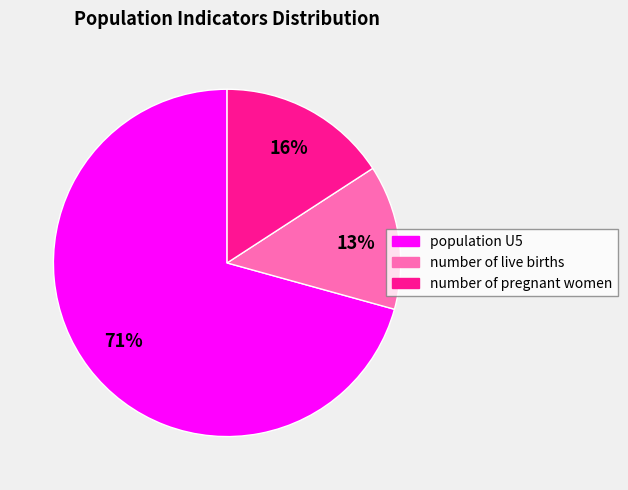

To the nearest percent, what is the combined percentage of number of live births and population U5?

84%